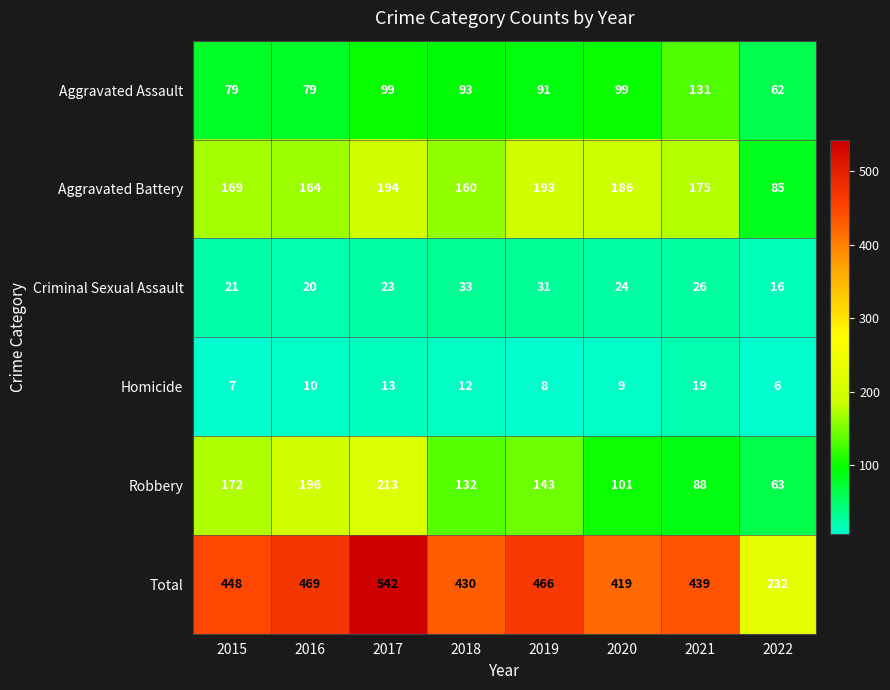

Count the number of categories in the chart.

8